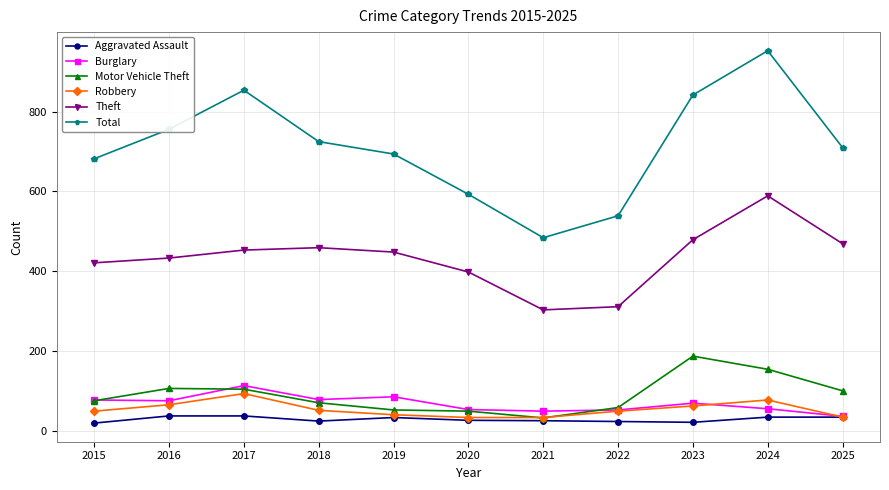

Read the Total value at 2016.

756